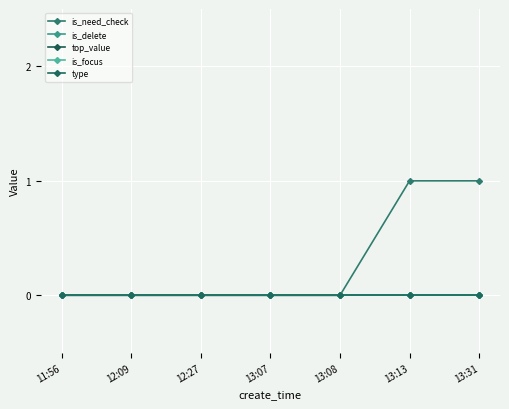

True or false: is_delete and is_need_check intersect in this chart.

False